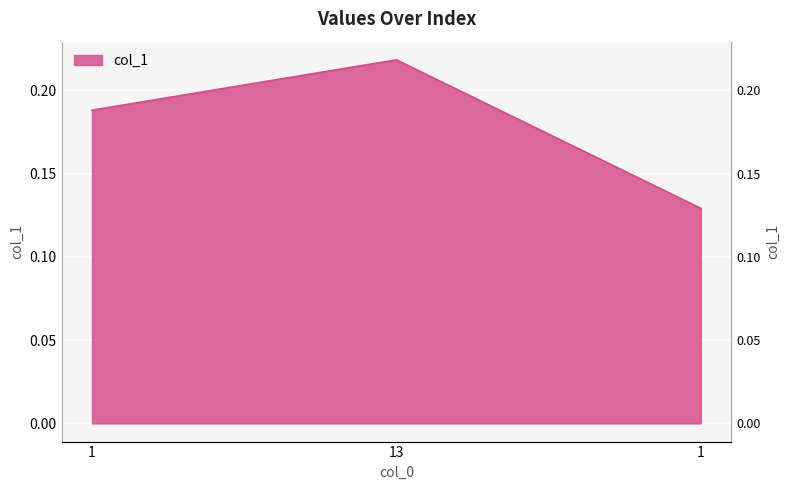

List the labels in order of value, largest first.

13, 1, 1